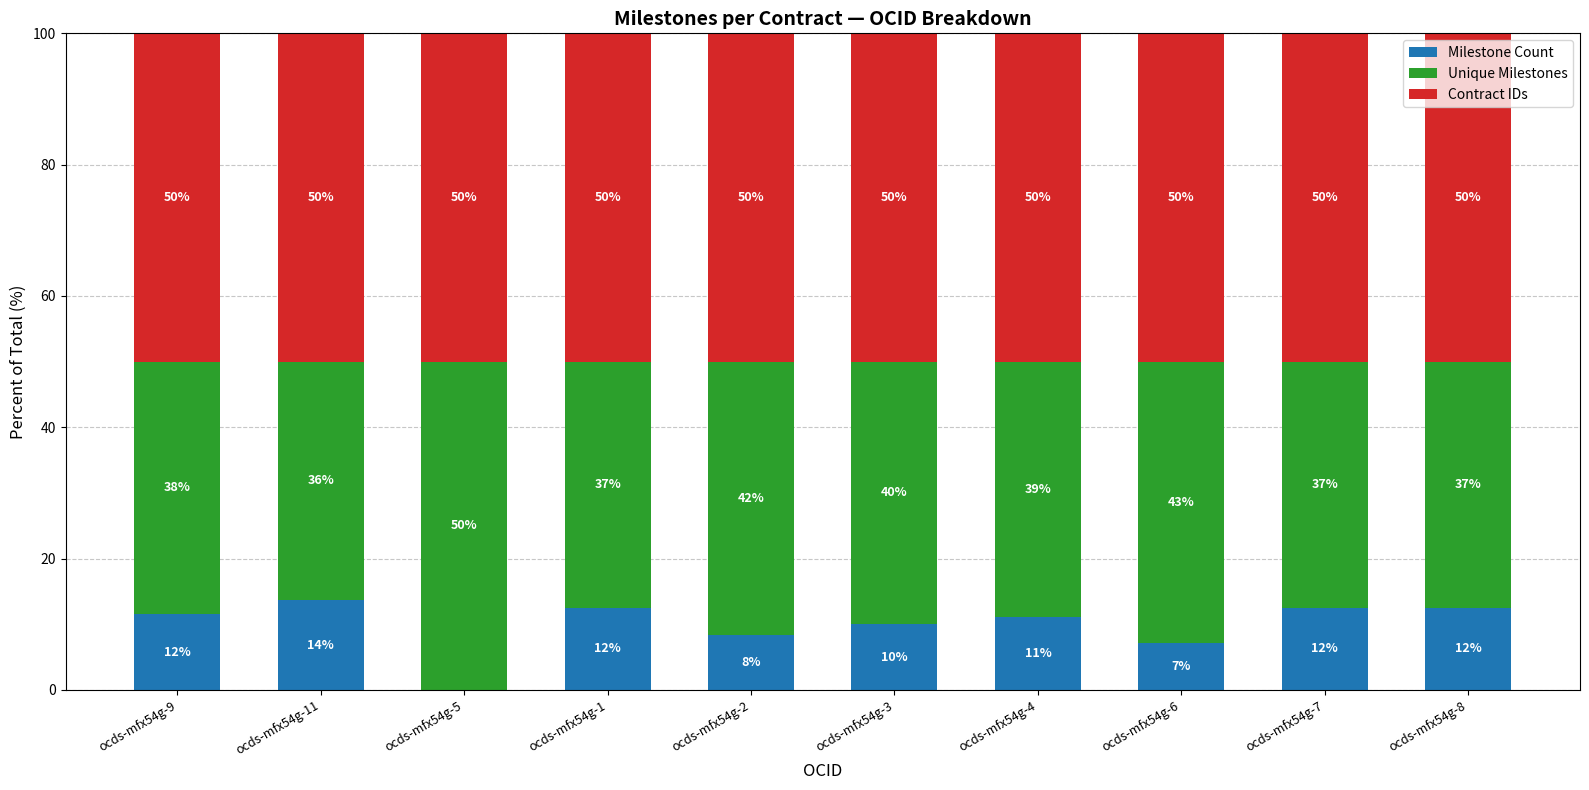

Which category has the highest value in the Milestone Count series?

ocds-mfx54g-11